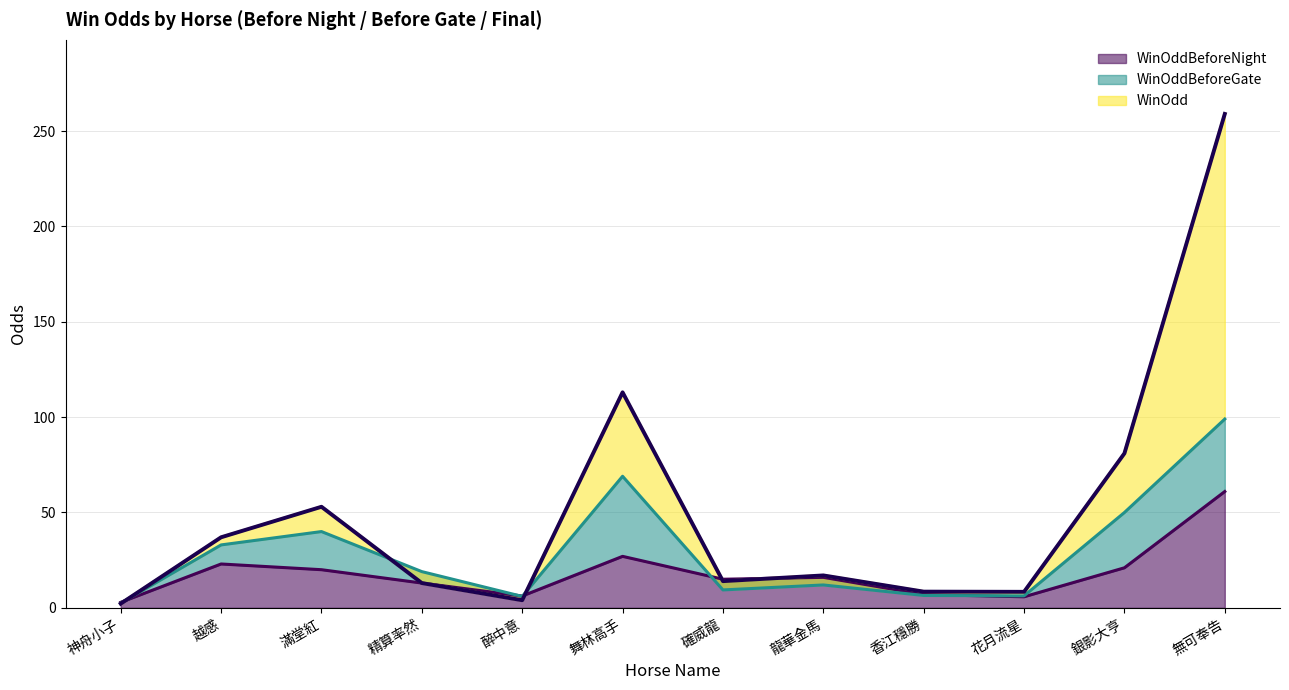

True or false: WinOddBeforeGate has more than 2 points higher than both neighbors.

True